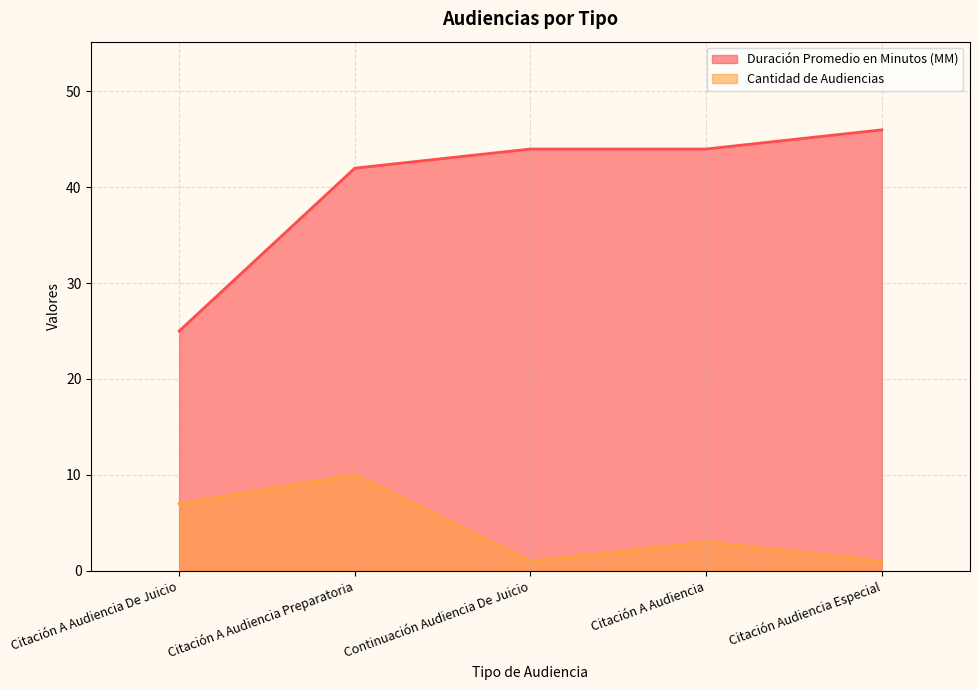

What is the label of the 4th point from the left?

Citación A Audiencia